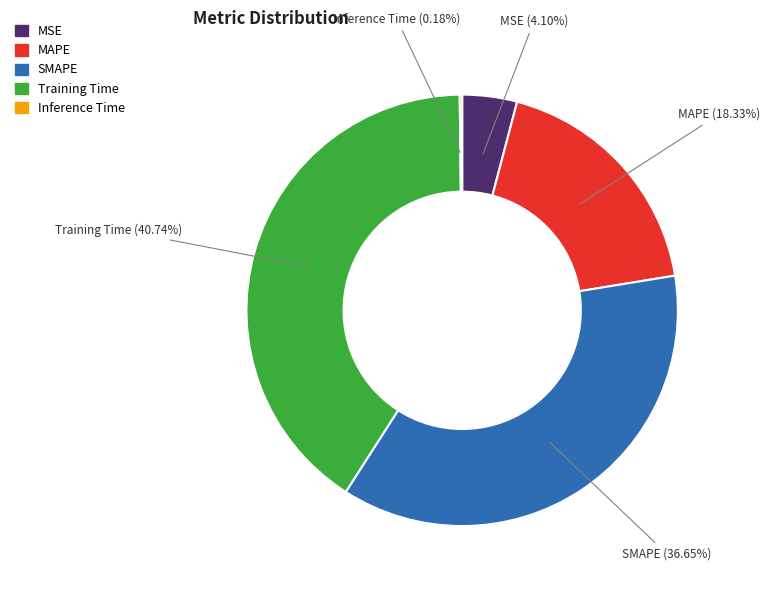

Which slice is the largest?

Training Time